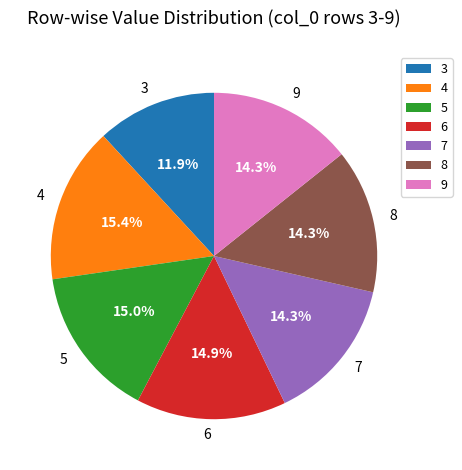

Approximately how many times larger is the value at 3 compared to 7?

0.8